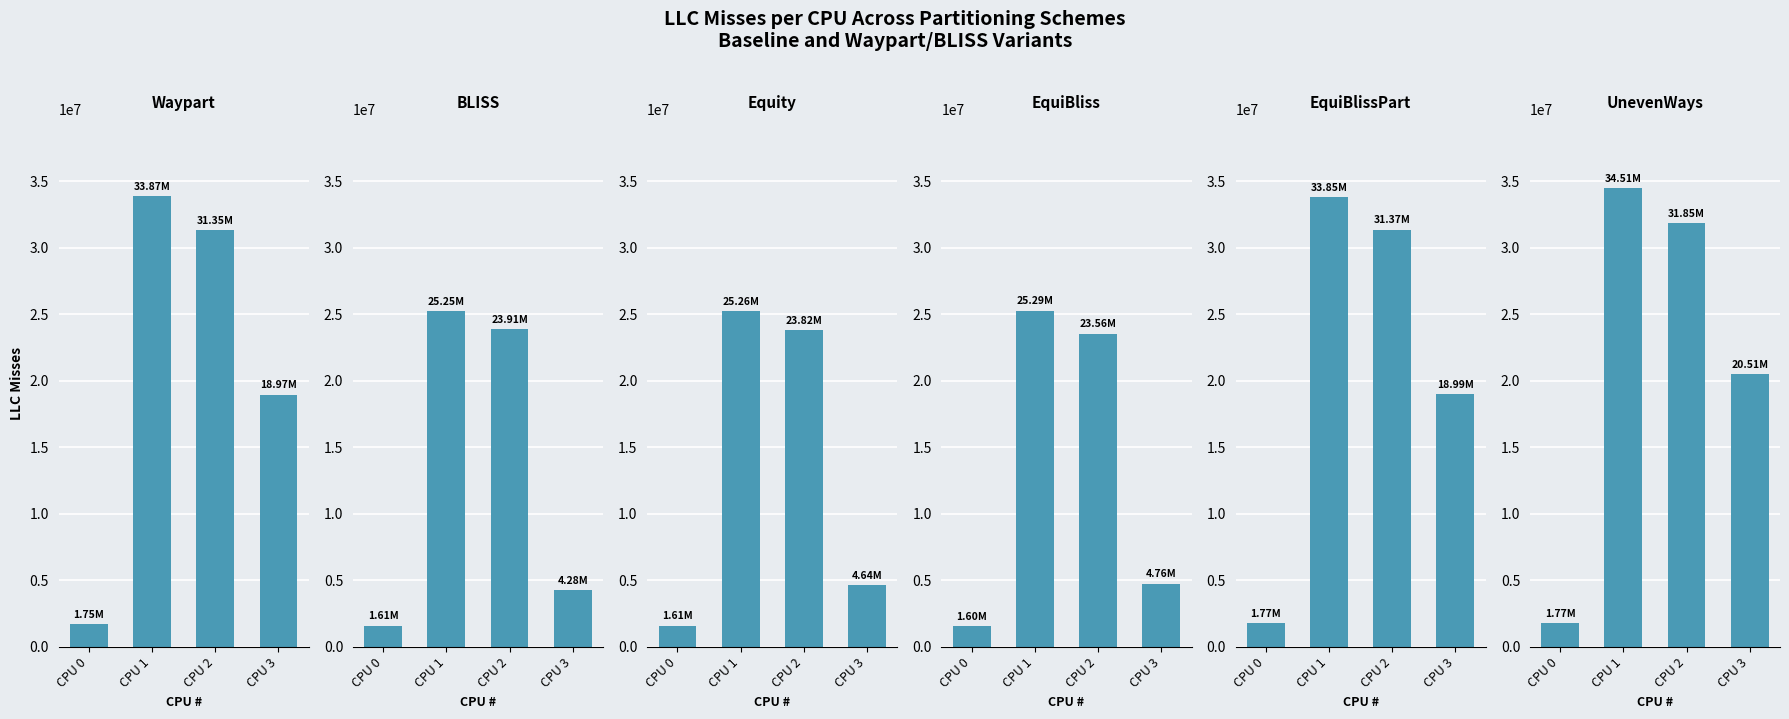

Which category has the highest value across all series?

CPU 1